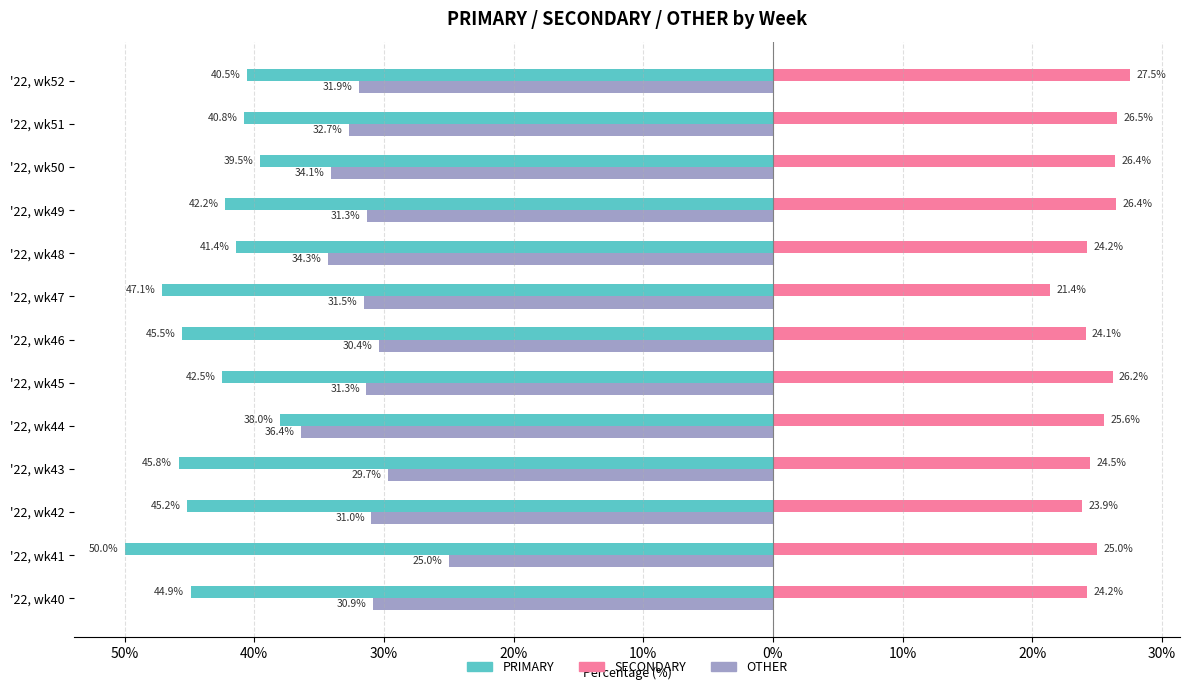

What are all the series names shown in the legend?

PRIMARY, SECONDARY, OTHER